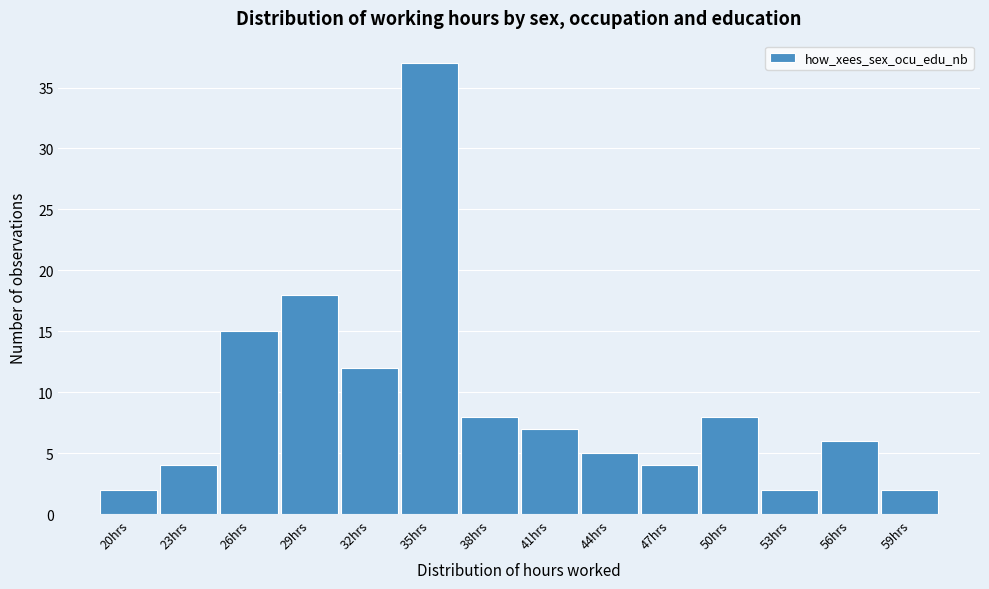

Reading left to right, transcribe all the data shown in this chart.

20hrs=2	23hrs=4	26hrs=15	29hrs=18	32hrs=12	35hrs=37	38hrs=8	41hrs=7	44hrs=5	47hrs=4	50hrs=8	53hrs=2	56hrs=6	59hrs=2